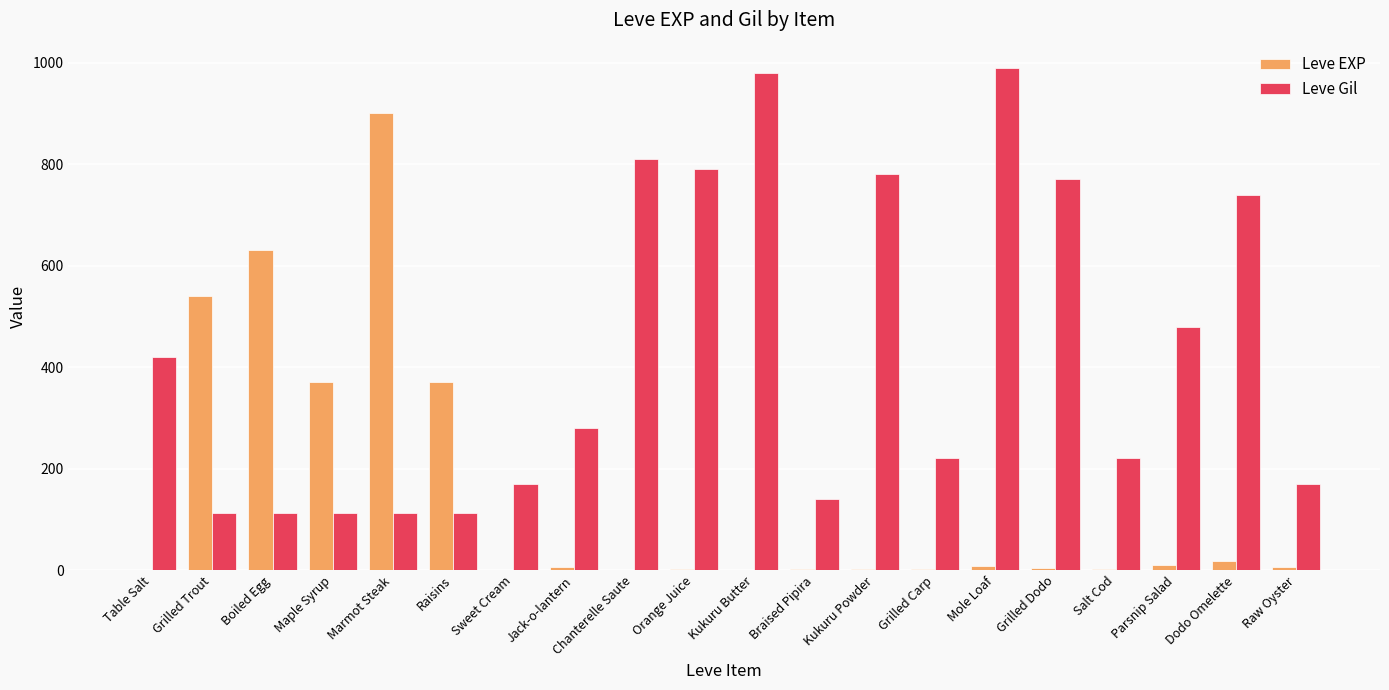

Which category has the highest value across all series?

Mole Loaf